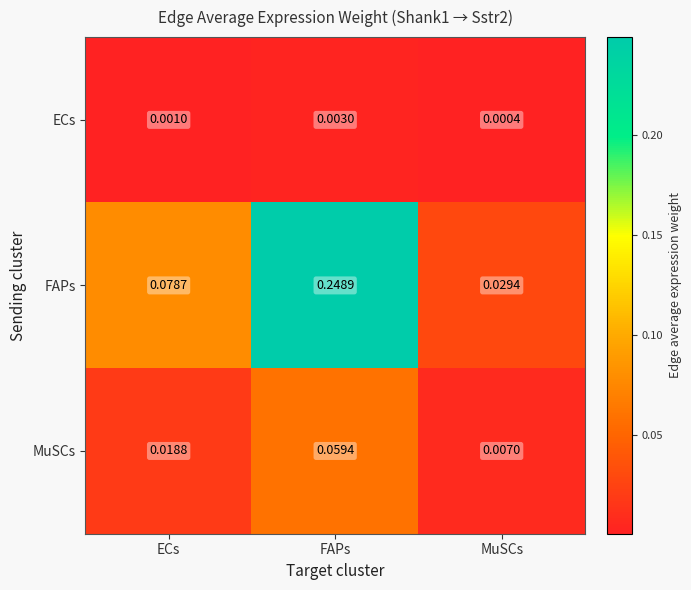

Which series has the largest range (max minus min)?

FAPs